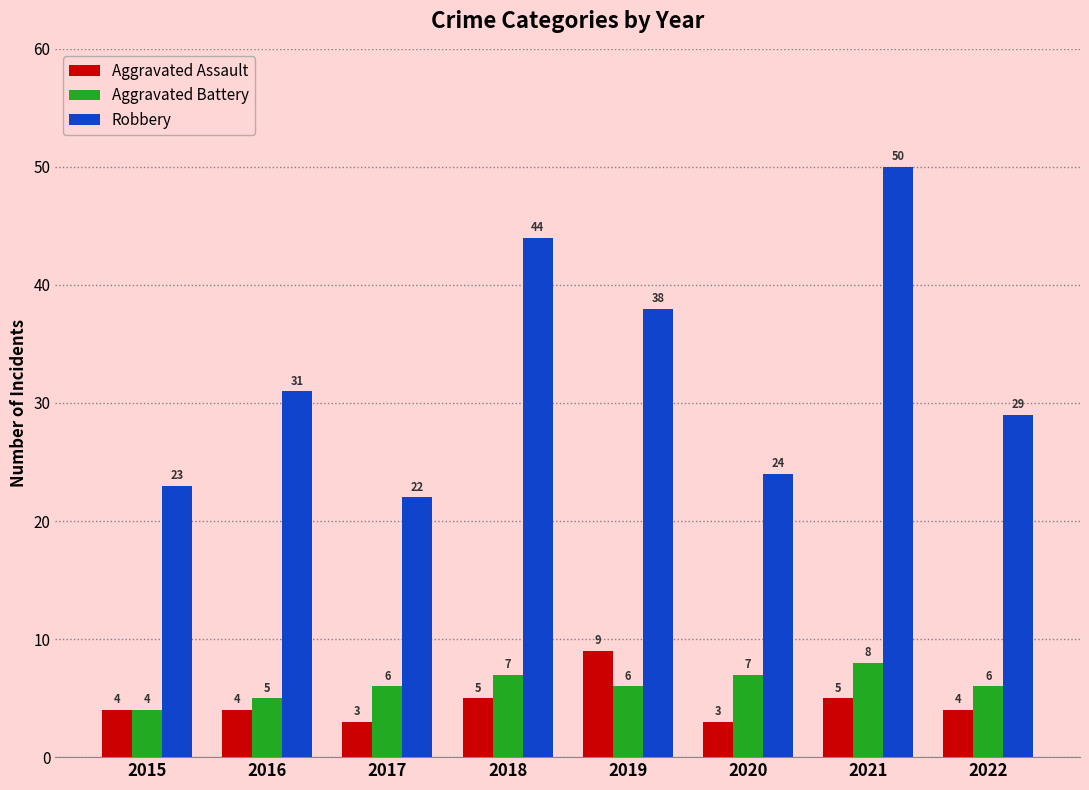

Rank the series at 2017 from lowest to highest value.

Aggravated Assault, Aggravated Battery, Robbery